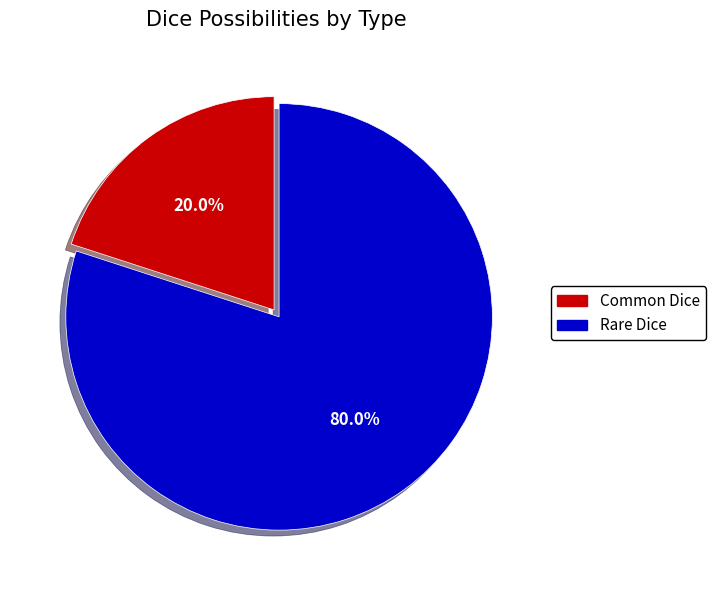

To the nearest percent, what is the difference between the Common Dice and Rare Dice slice percentages?

60%